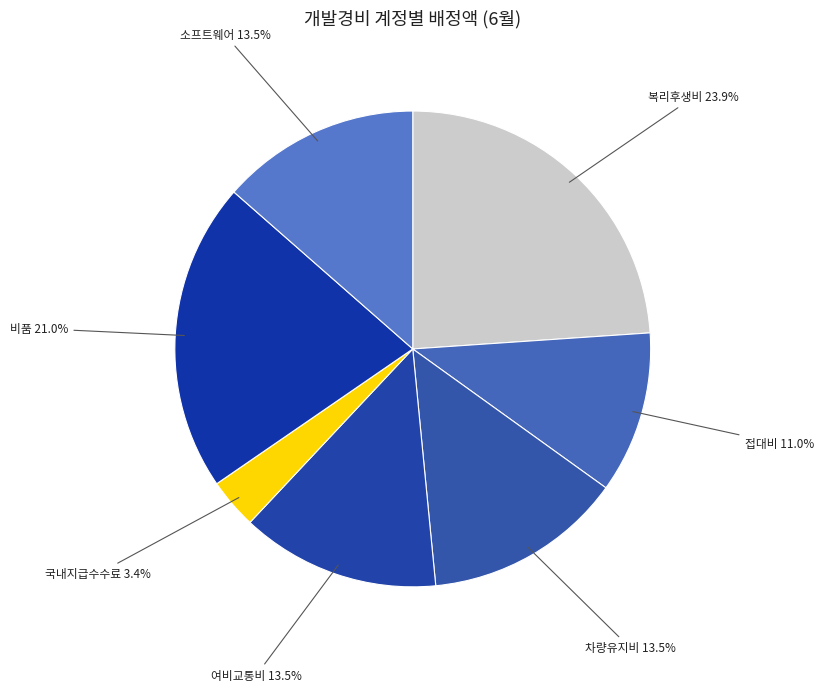

Does any single category account for the majority?

No